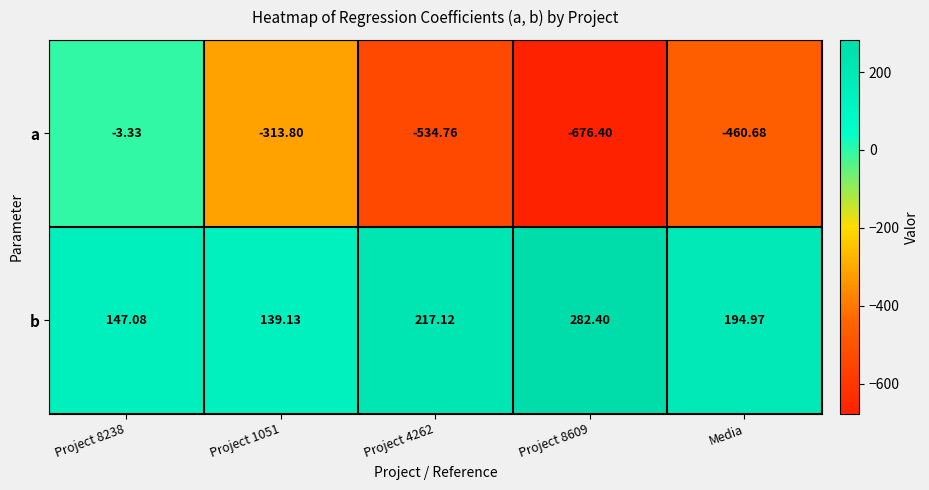

Which category has the lowest value across all series?

Project 8609